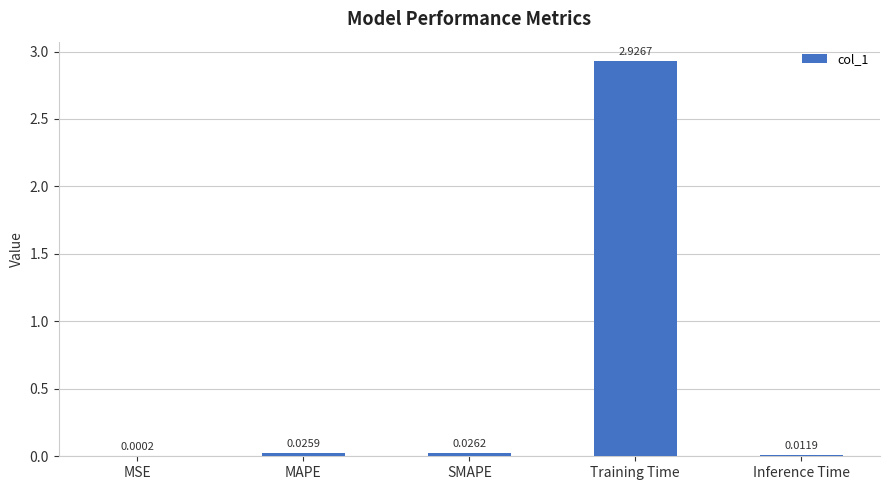

Where is the data nearest to the value 1?

SMAPE